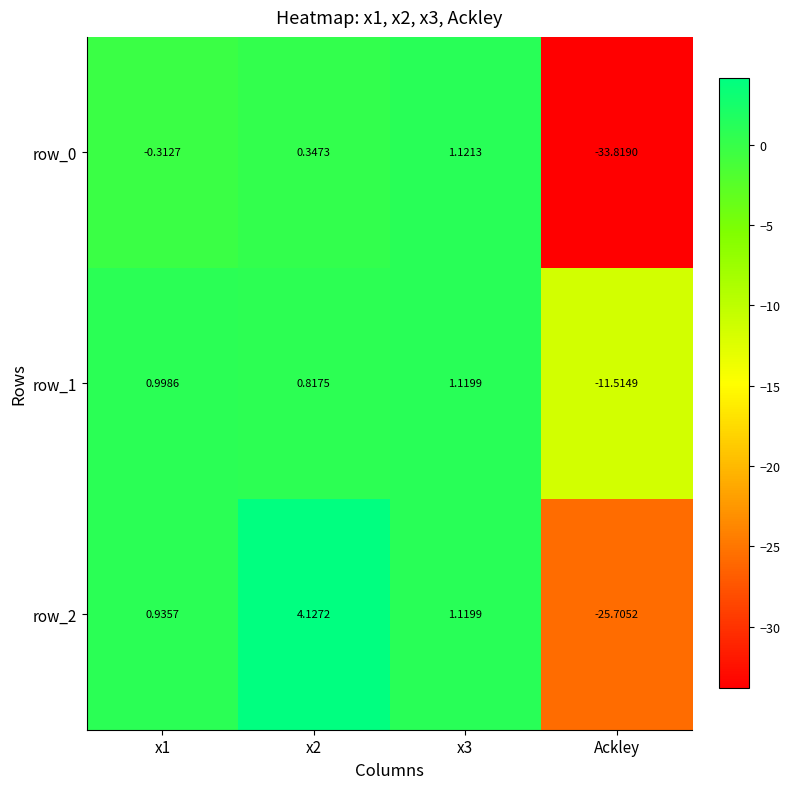

Is the value of row_1 at x3 greater than the value of row_2 at x2?

No